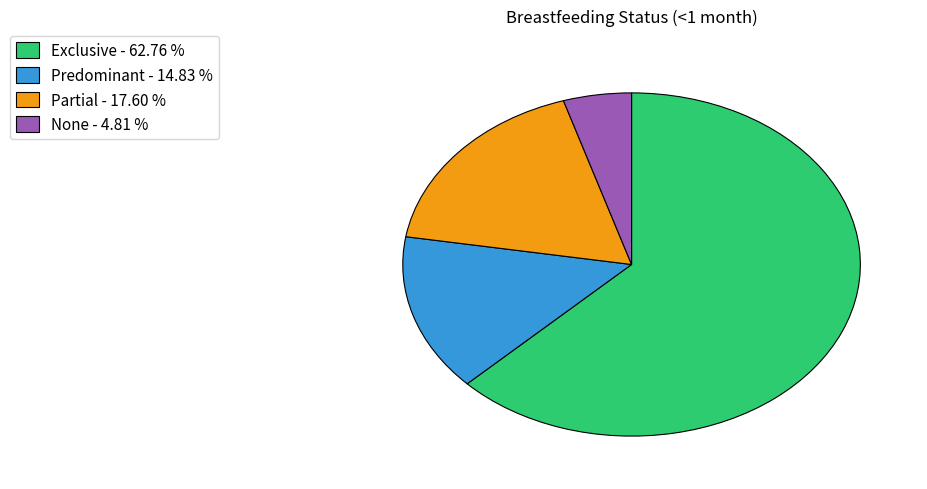

Between Predominant and None, which is larger?

Predominant